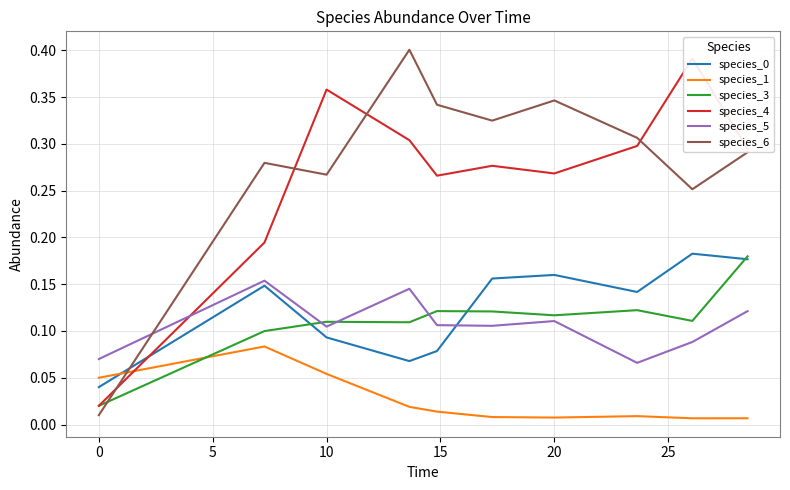

What is the highest value of the species_6 series?

0.4